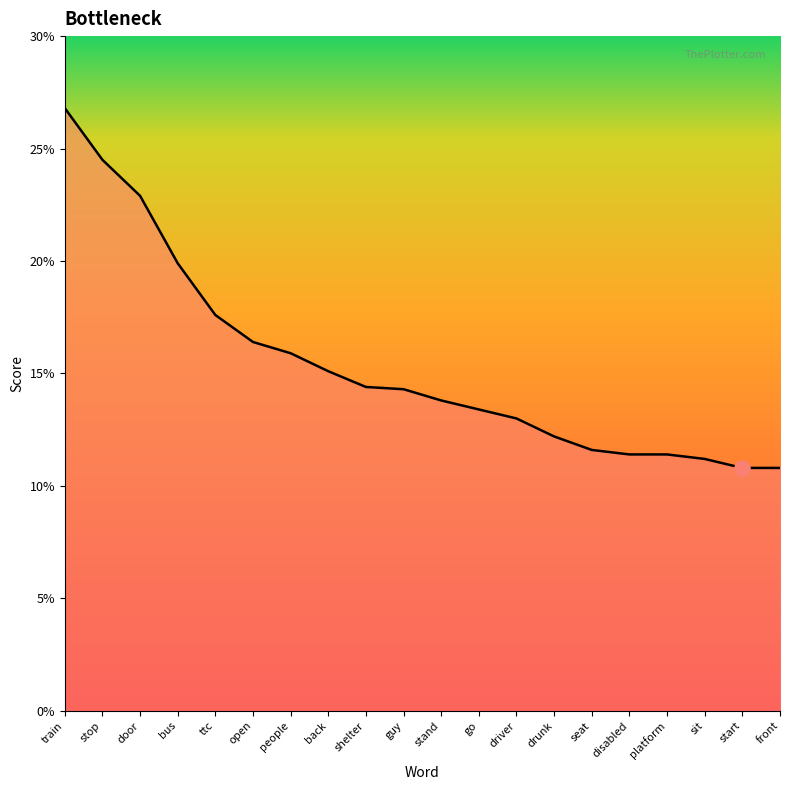

What is the change in value from train to ttc?

-0.1